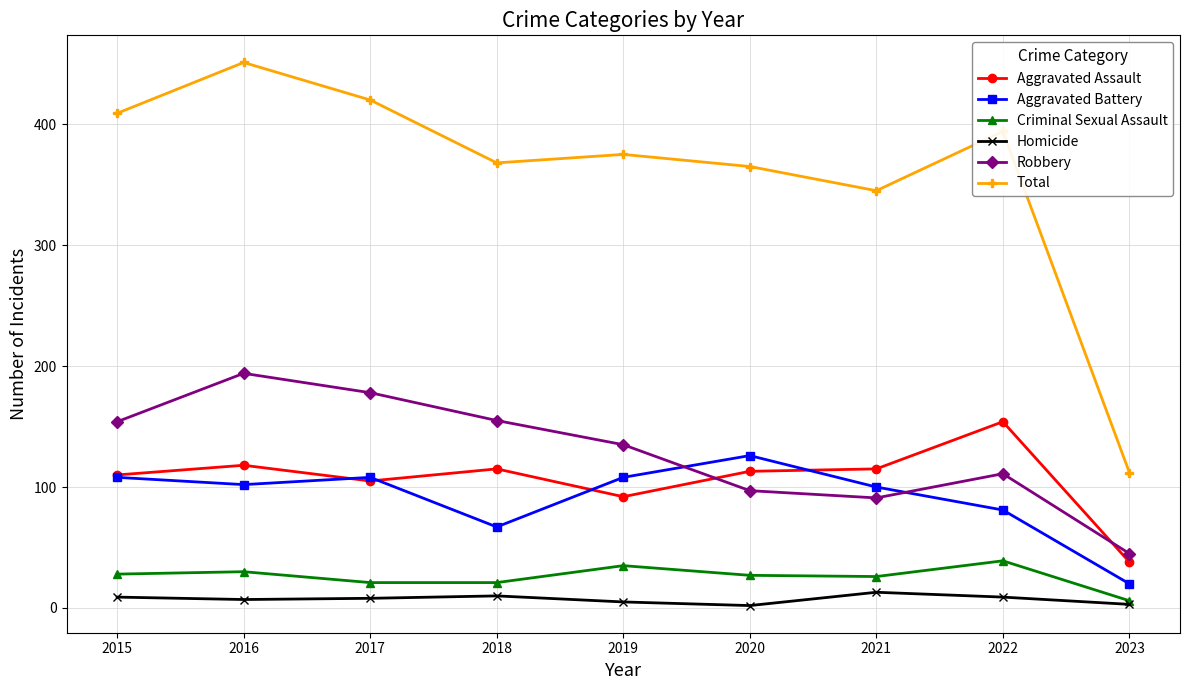

Where is the first local minimum for Aggravated Assault?

2017